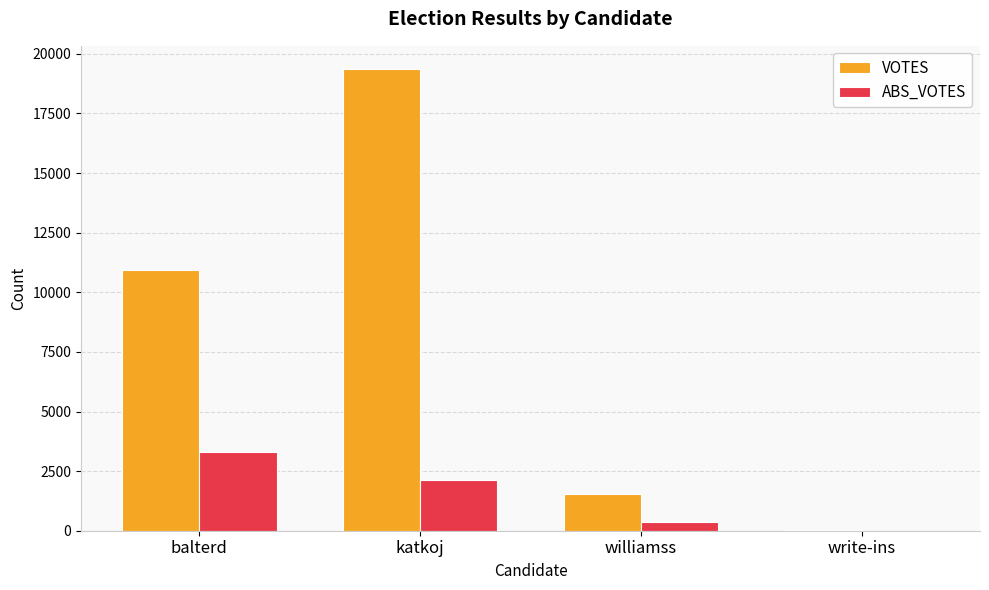

Between williamss and write-ins, which series saw the biggest shift?

VOTES